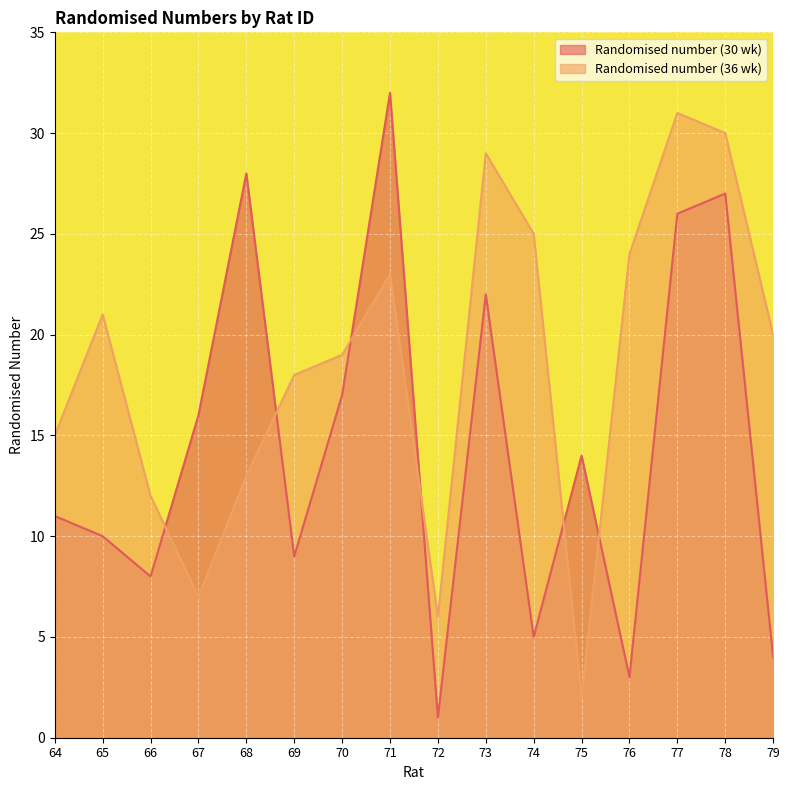

At which label is Randomised number (30 wk) closest to 16?

67